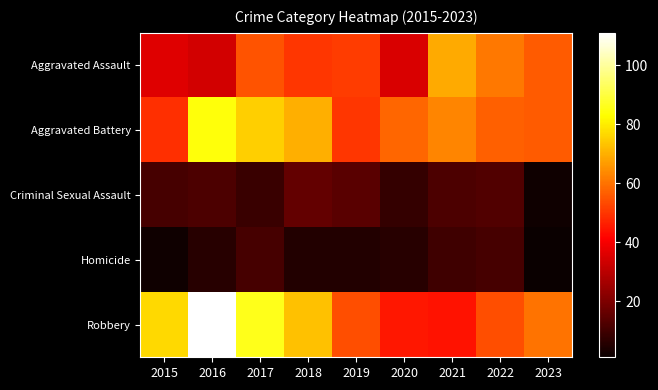

Which series changed the most between 2015 and 2019?

Robbery